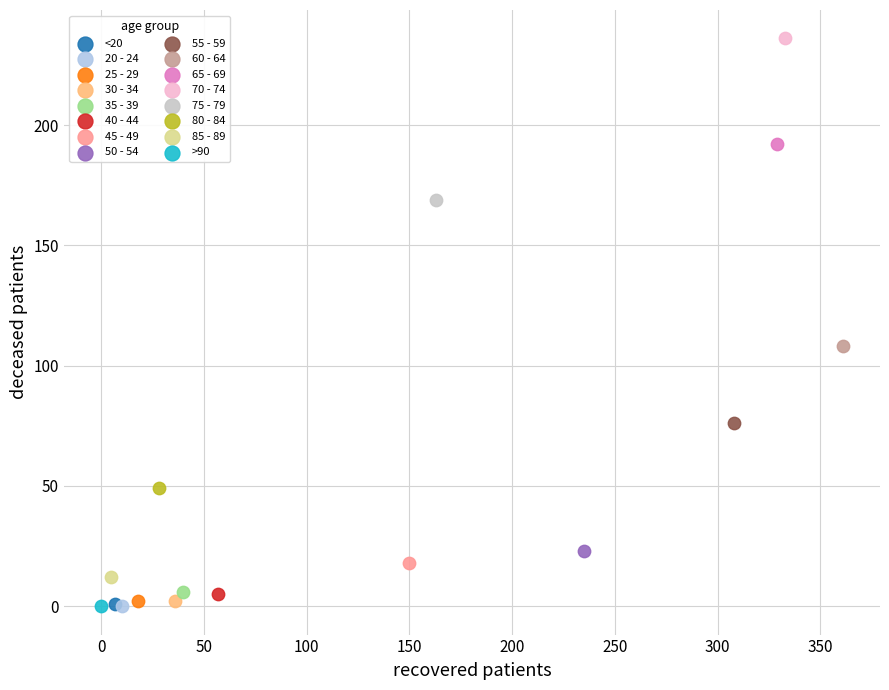

What are all the series names shown in the legend?

<20, 20 - 24, 25 - 29, 30 - 34, 35 - 39, 40 - 44, 45 - 49, 50 - 54, 55 - 59, 60 - 64, 65 - 69, 70 - 74, 75 - 79, 80 - 84, 85 - 89, >90